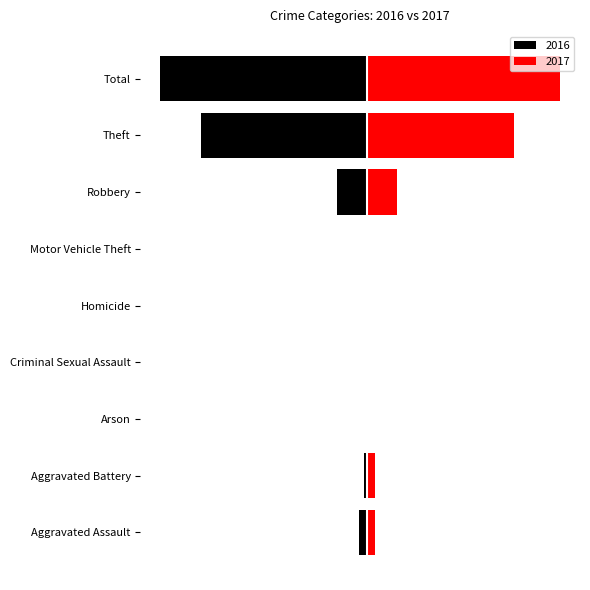

What is the difference between the second highest and minimum values in the 2016 series?

76